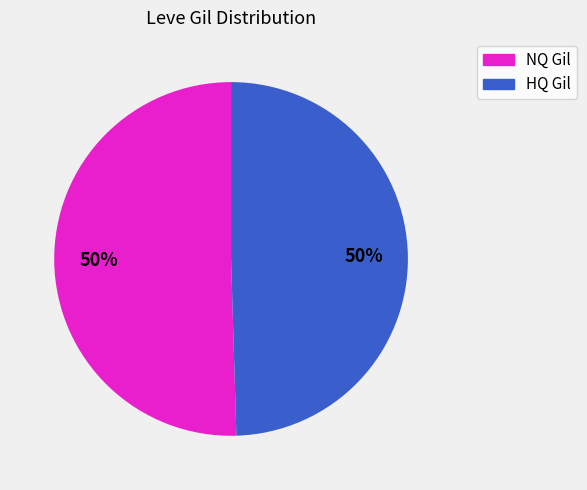

How many segments does this pie chart have?

2